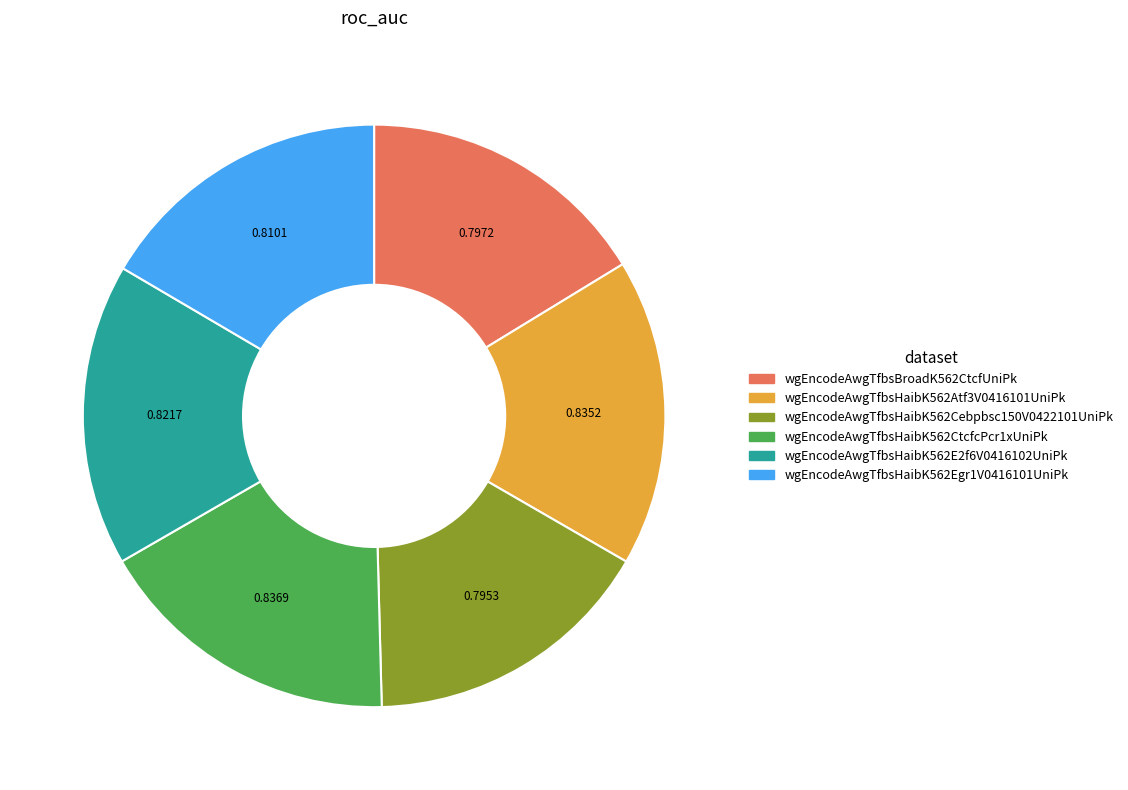

Is there a majority slice in this chart?

No